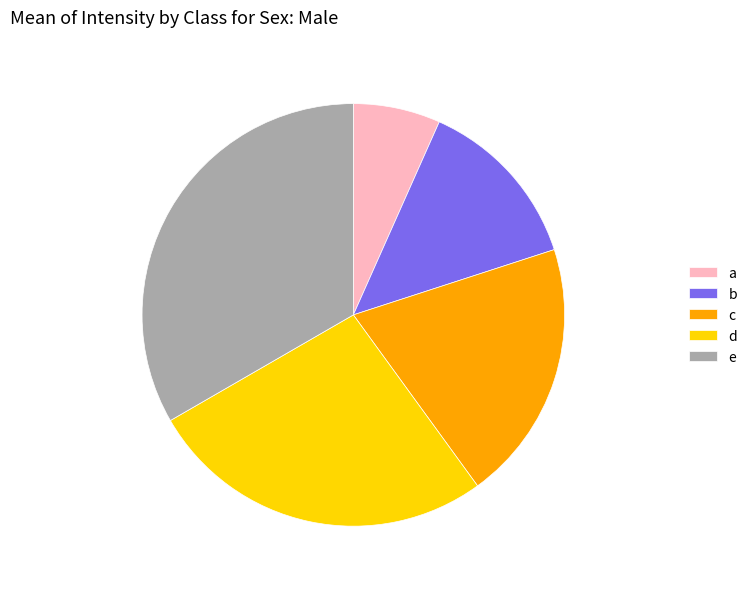

How many segments does this pie chart have?

5